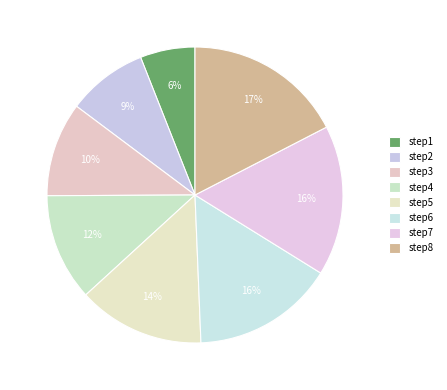

Rank the categories by value from lowest to highest.

step1, step2, step3, step4, step5, step6, step7, step8